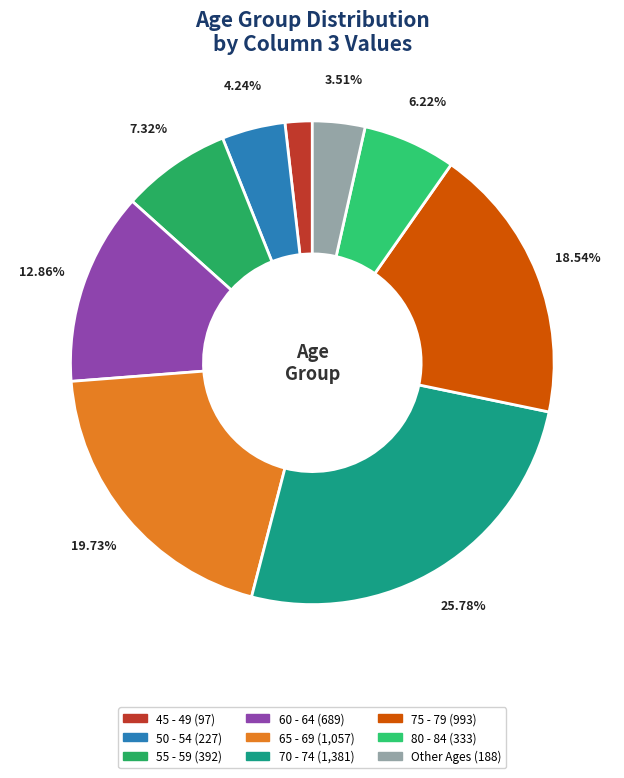

How many segments does this pie chart have?

9